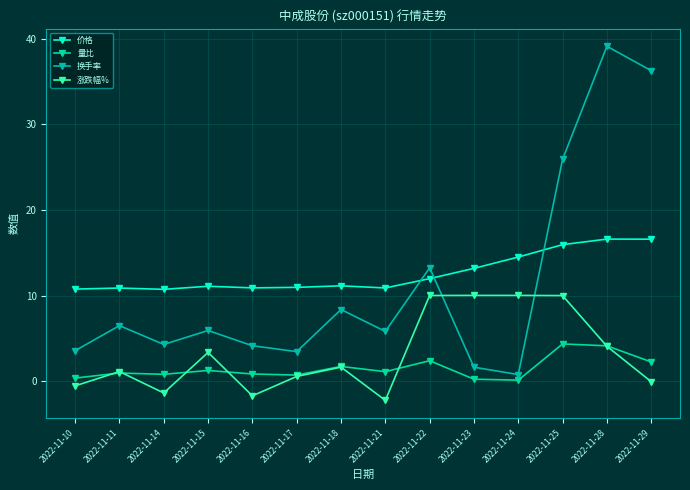

What is the spread (max minus min) of values at 2022-11-25?

21.6